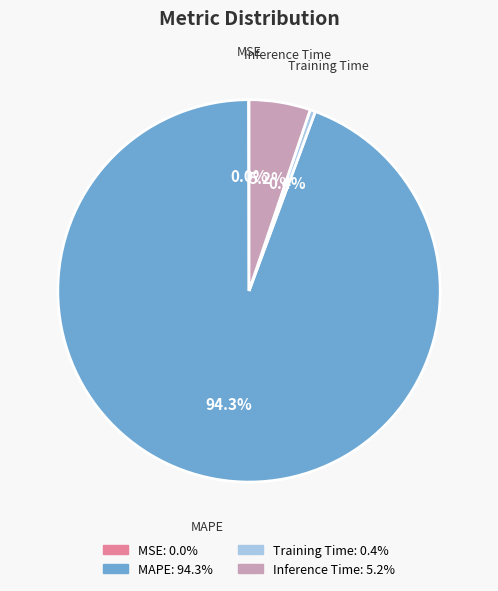

Is there any slice that represents more than half of the pie?

Yes